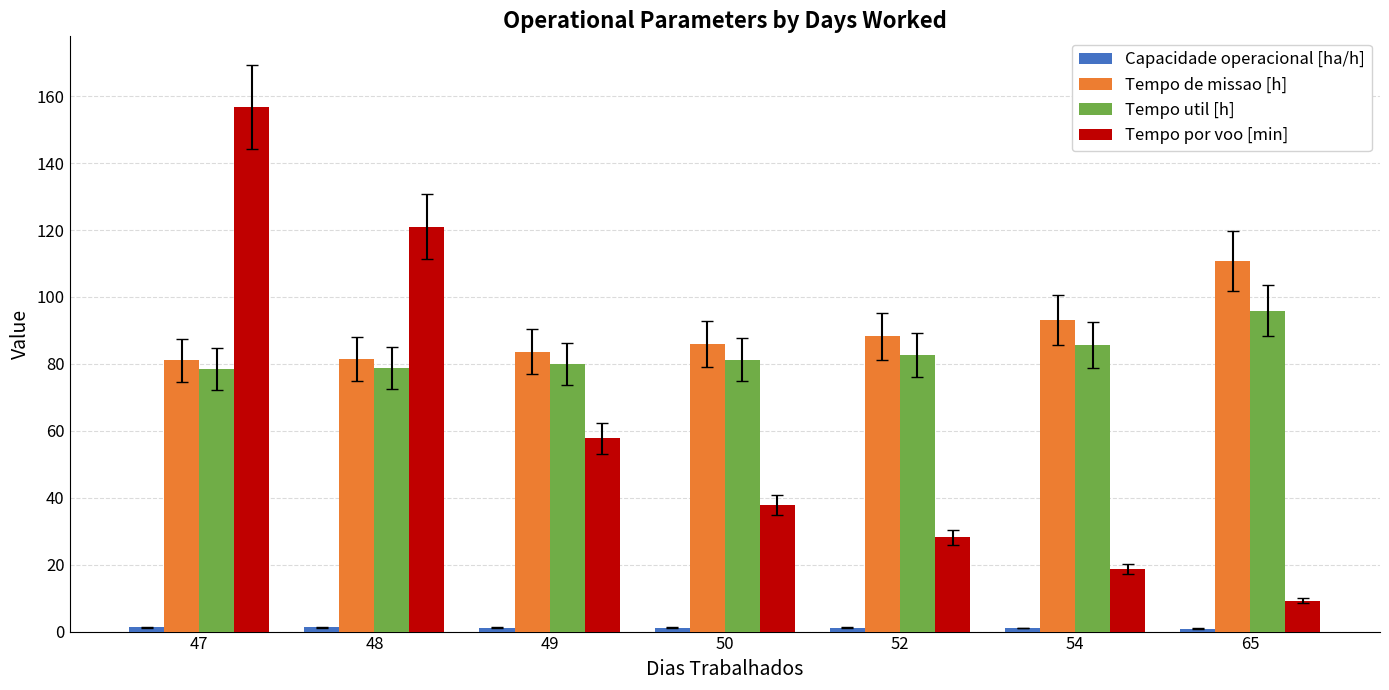

How many data points in Tempo util [h] are less than 81?

3